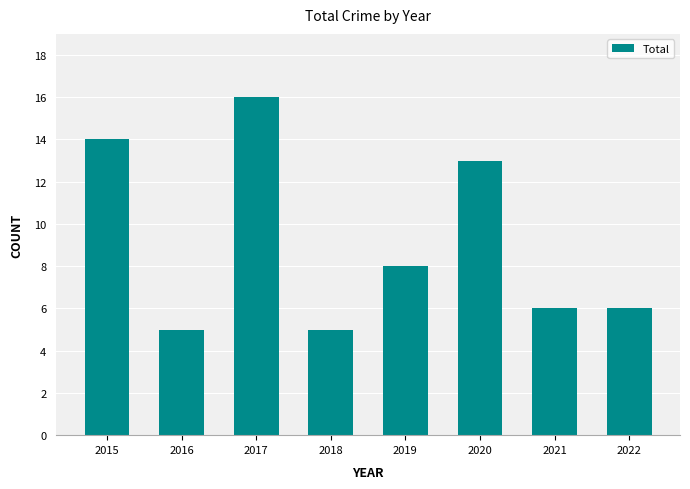

At which label is the value closest to 10?

2019